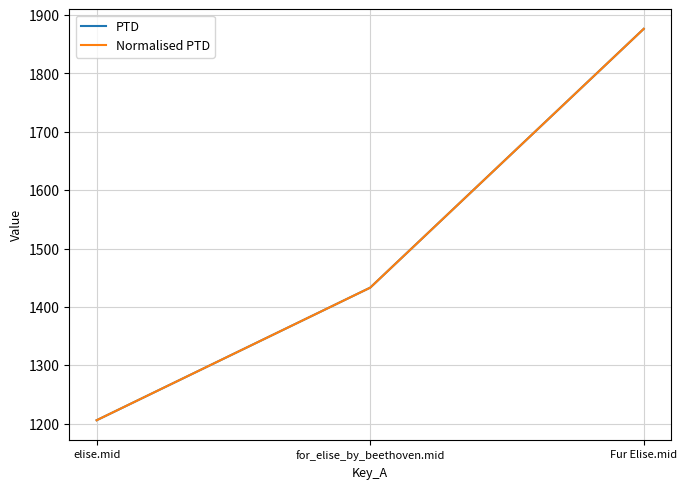

Does the chart display data point markers on the line(s)?

No